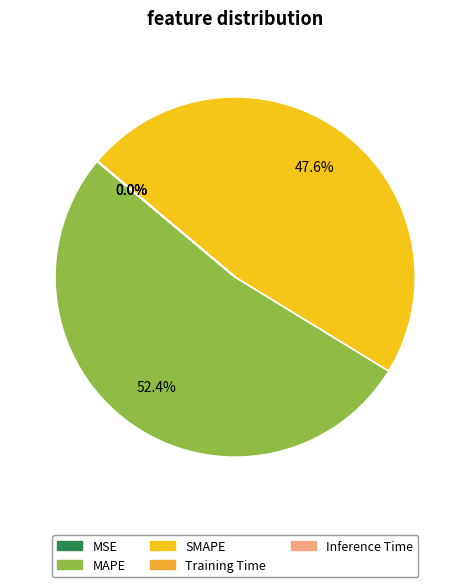

To the nearest percent, what portion does MAPE represent?

52%